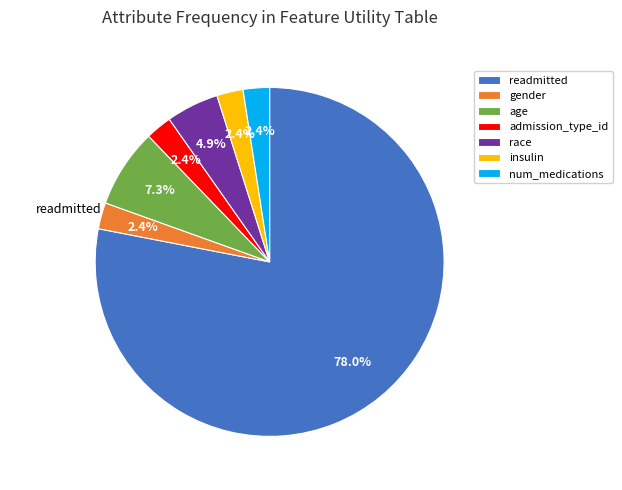

Count the number of slices in the pie.

7